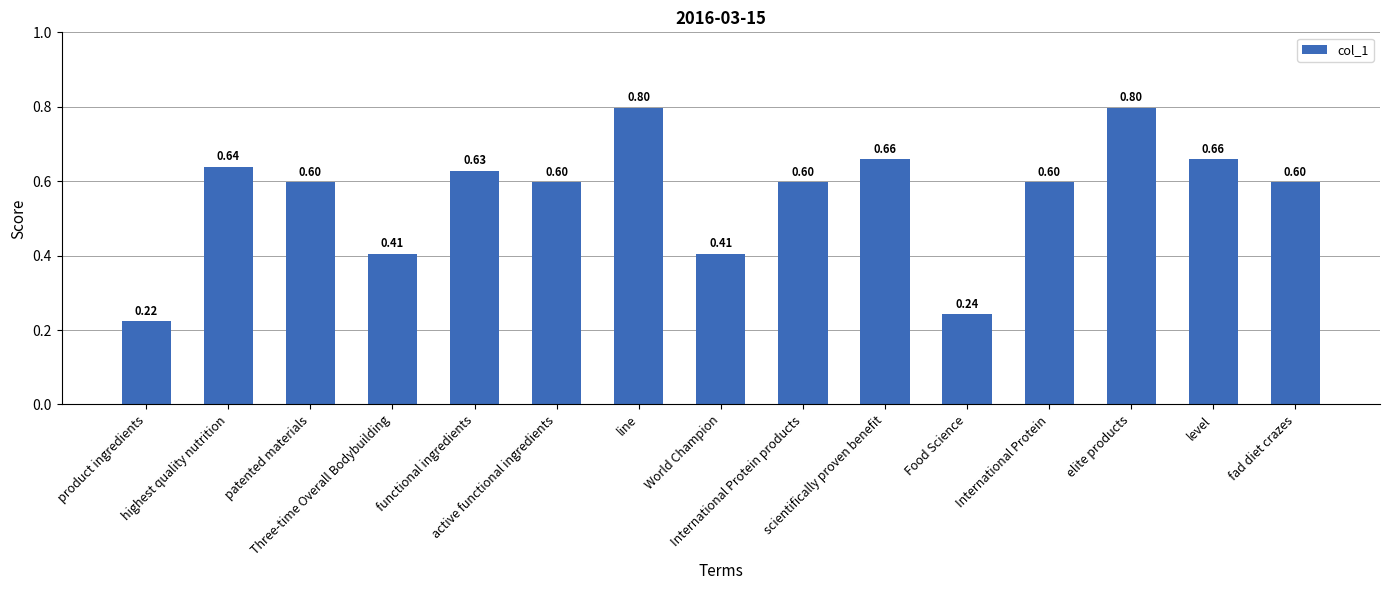

How many bars are there in total?

15